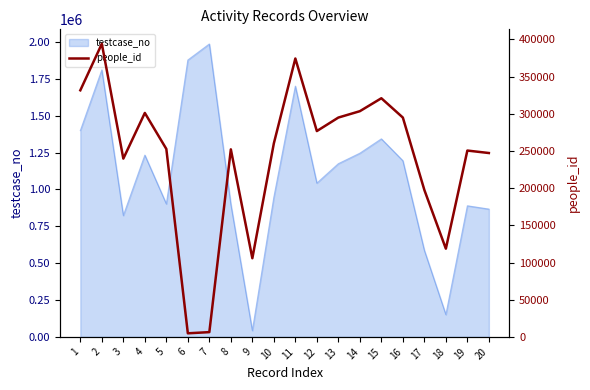

What is the greatest value displayed?

394098